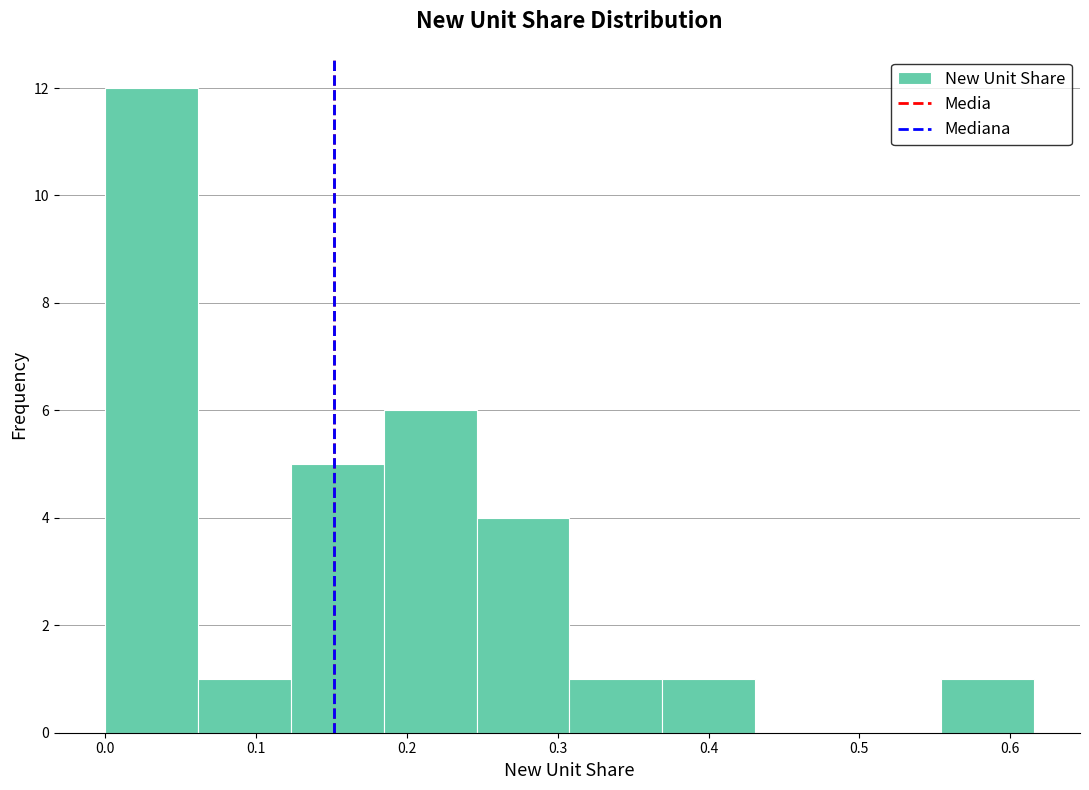

Reading left to right, list every bar in this chart as the range it spans on the x-axis followed by its height. Neither the bar edges nor the heights are printed on the chart, so give them approximately, as read against the axes.

0.00 to 0.06: 12
0.06 to 0.12: 1
0.12 to 0.18: 5
0.18 to 0.25: 6
0.25 to 0.31: 4
0.31 to 0.37: 1
0.37 to 0.43: 1
0.43 to 0.49: 0
0.49 to 0.55: 0
0.55 to 0.62: 1